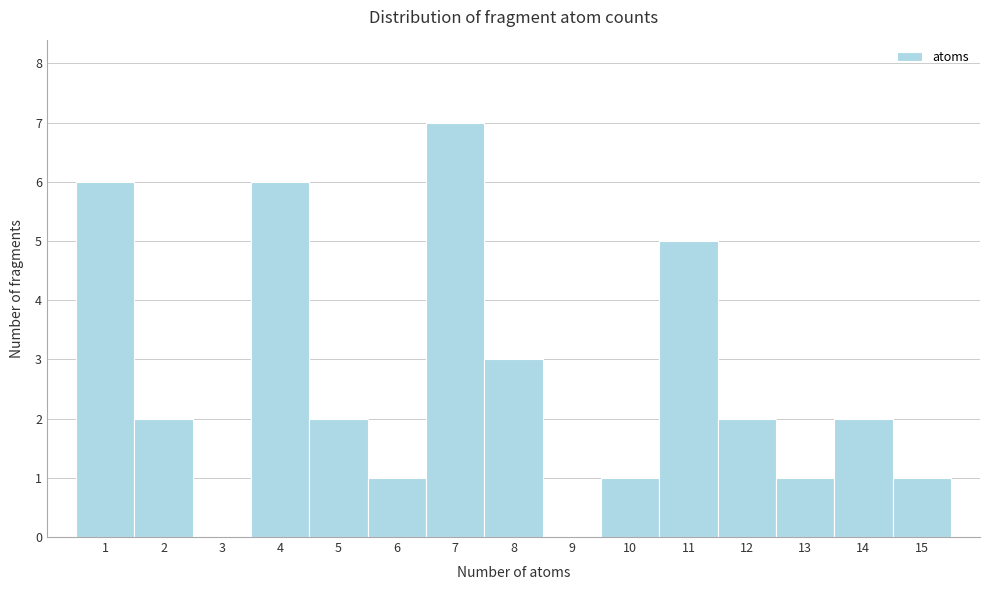

Reading left to right, list every bar in this chart as the range it spans on the x-axis followed by its height. The values are not printed on the chart, so give them approximately, as read against the axis.

0.5 to 1.5: 6
1.5 to 2.5: 2
2.5 to 3.5: 0
3.5 to 4.5: 6
4.5 to 5.5: 2
5.5 to 6.5: 1
6.5 to 7.5: 7
7.5 to 8.5: 3
8.5 to 9.5: 0
9.5 to 10.5: 1
10.5 to 11.5: 5
11.5 to 12.5: 2
12.5 to 13.5: 1
13.5 to 14.5: 2
14.5 to 15.5: 1